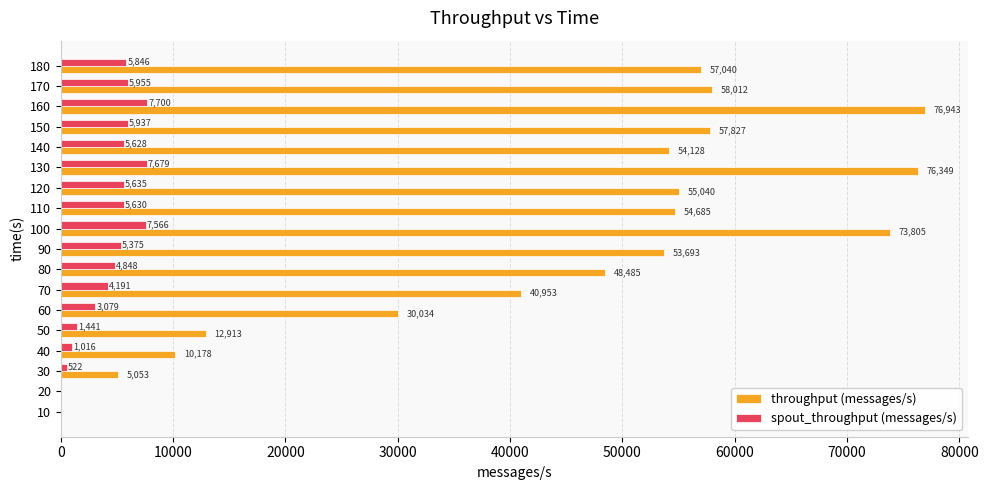

Between 130 and 150, which series saw the biggest shift?

throughput (messages/s)